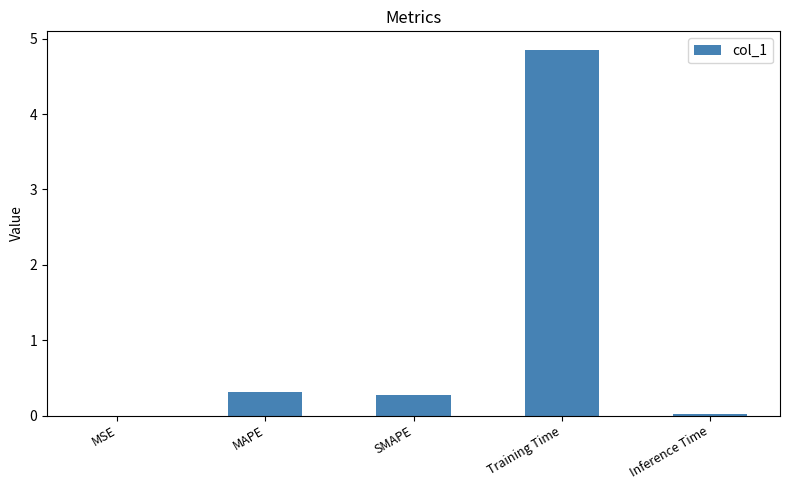

At which label is the value closest to 2?

MAPE